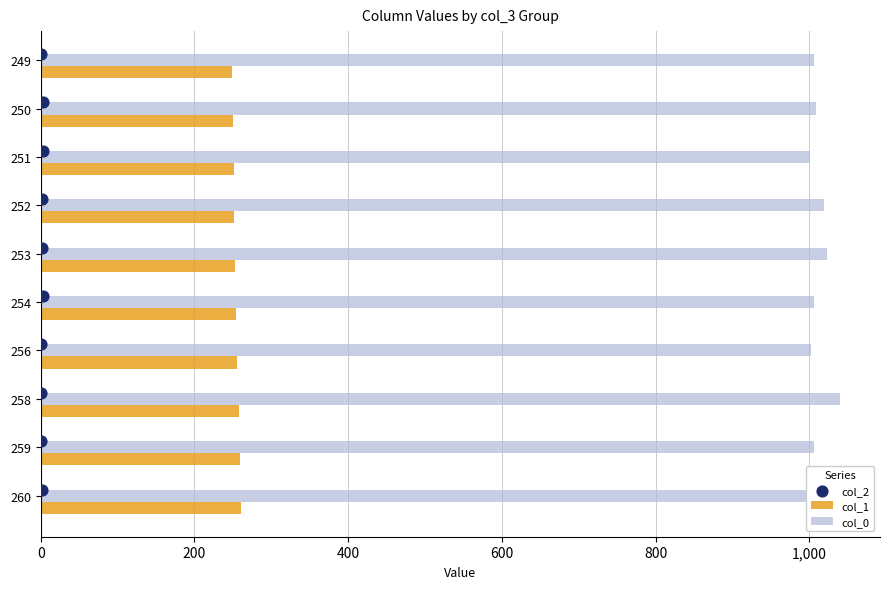

Is the value of col_1 at 254 greater than the value of col_0 at 258?

No